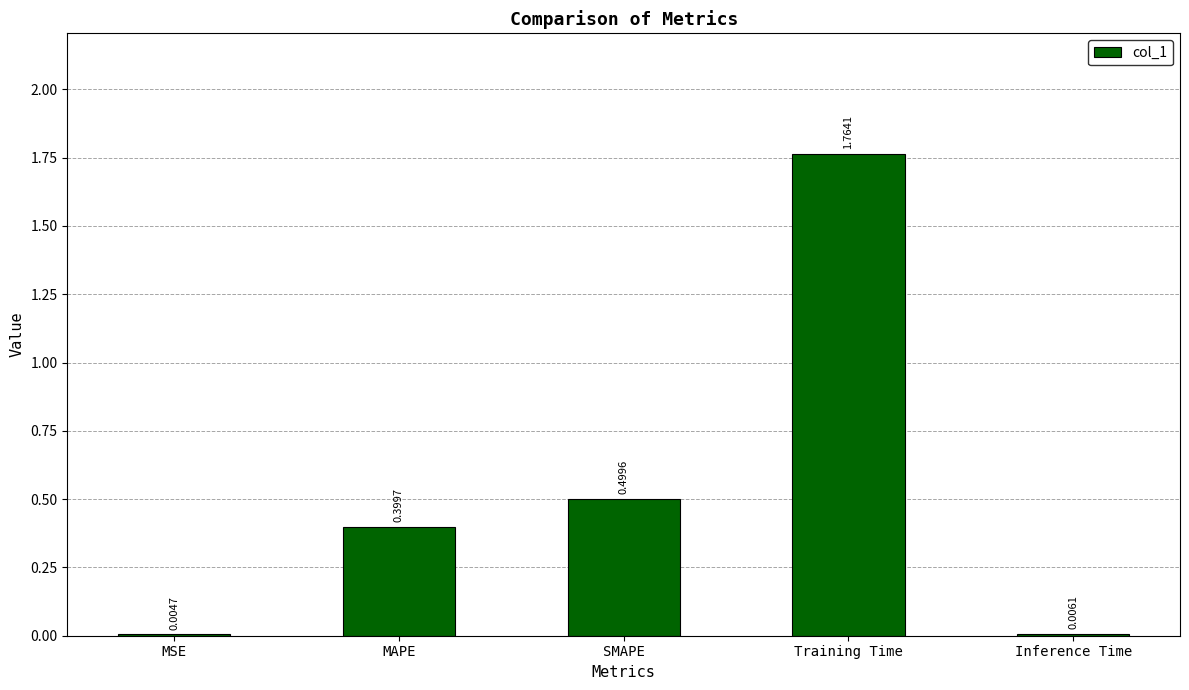

What is the change in value from MSE to SMAPE?

+0.5